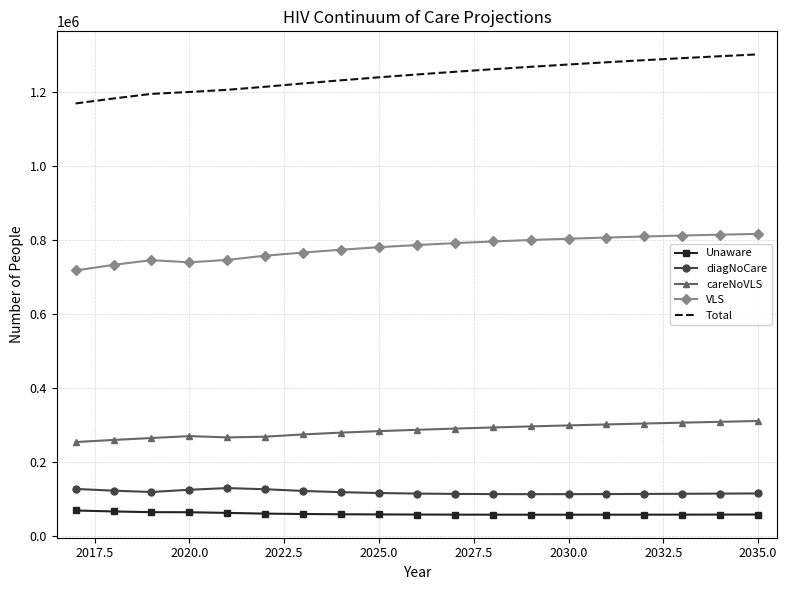

True or false: careNoVLS and Total cross at least once.

False